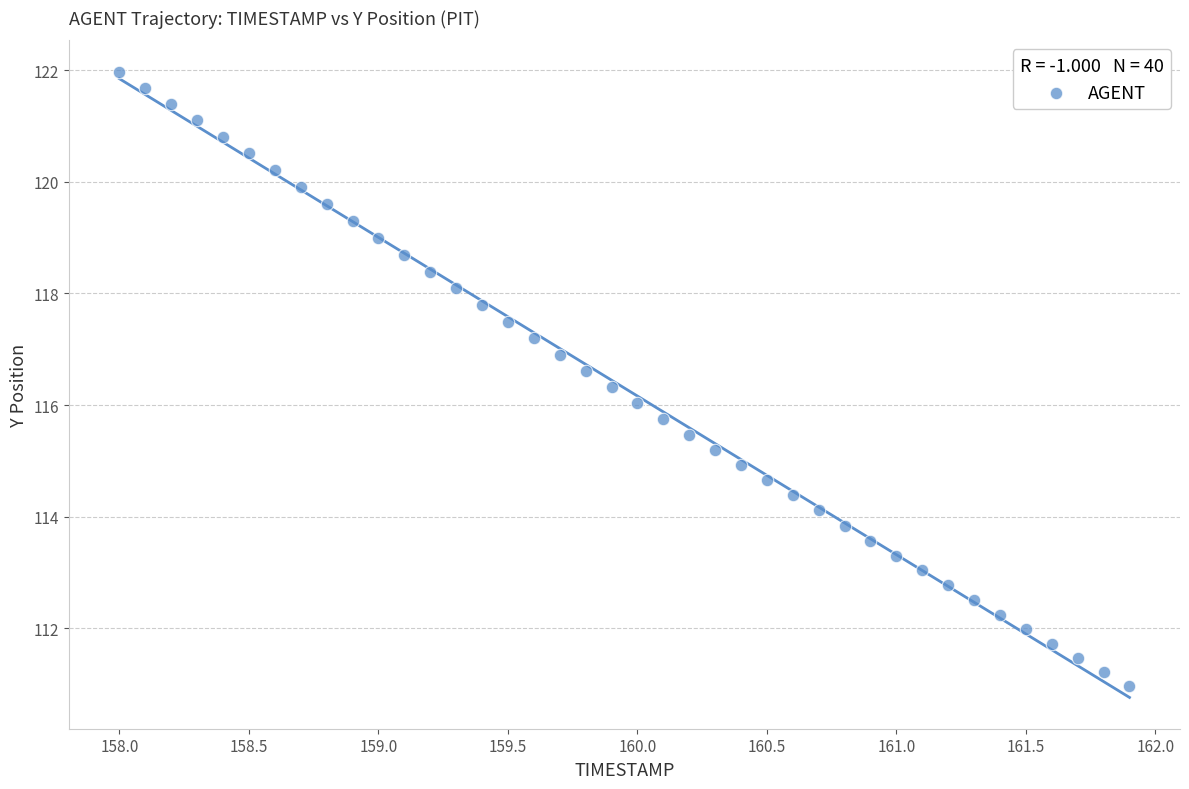

What is the range of Y values (max minus min)?

11.0